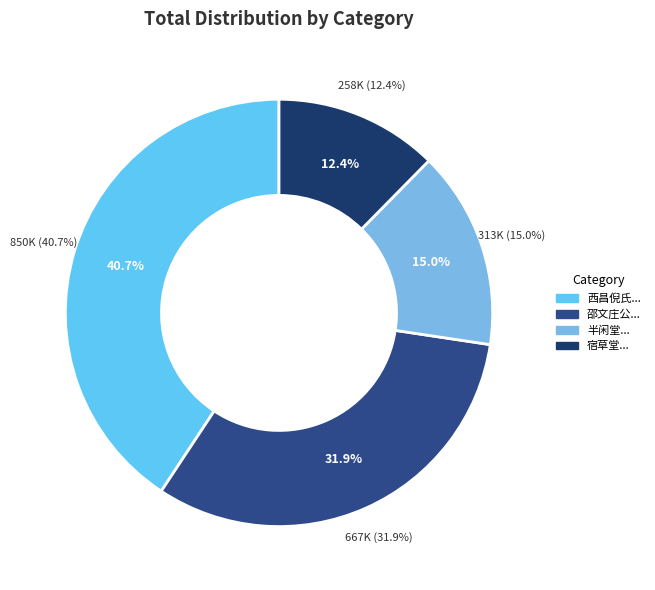

To the nearest percent, what is the combined percentage of 邵文庄公惠山讲堂废址 and 宿草堂·废寺人踪断?

44%